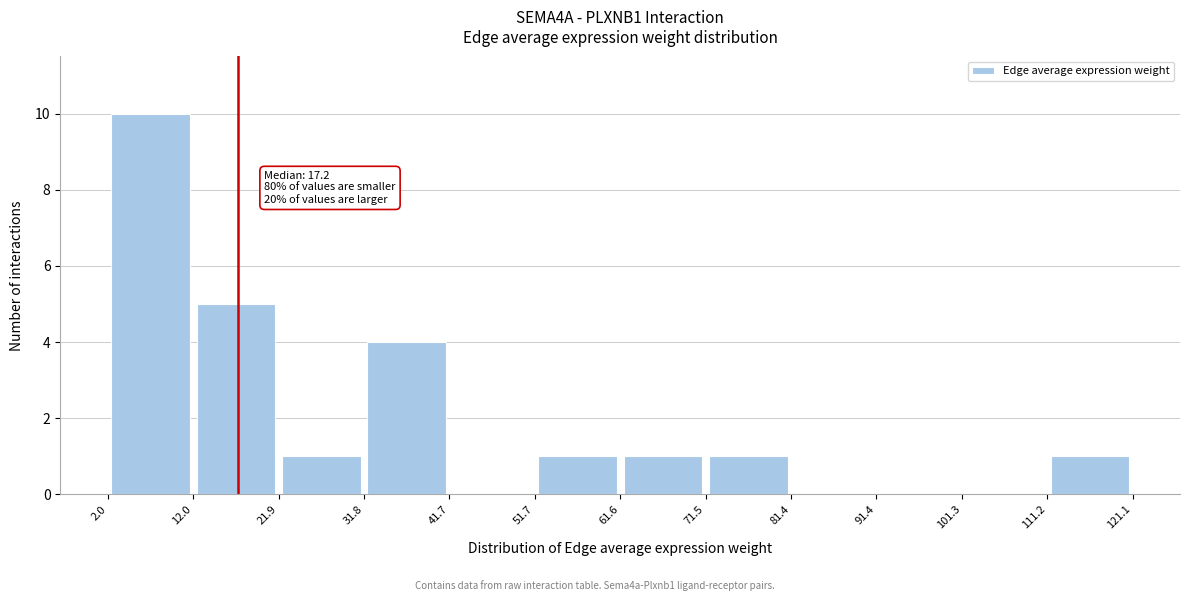

Over which range of the x-axis is the bar tallest?

2.0 to 12.0